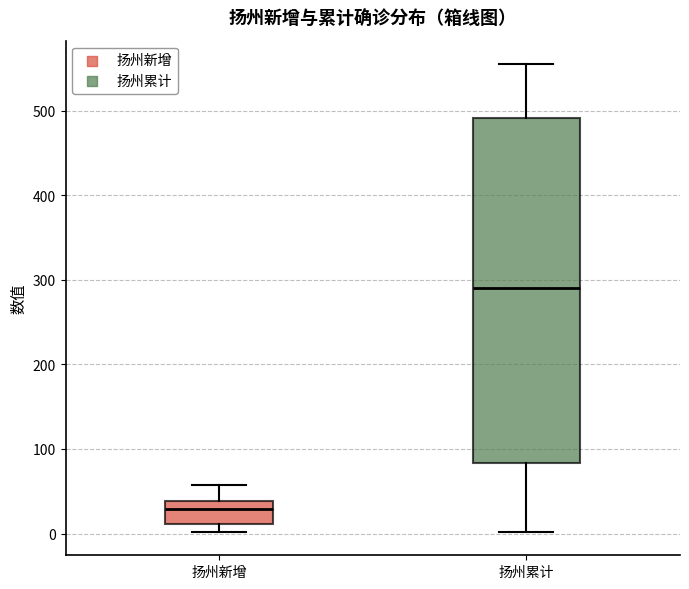

Reading left to right, read every box against the y-axis: the position of its median line, the range the box covers, and the ends of its whiskers. The values are not printed on the chart, so give them approximately, as read against the axis.

扬州新增: median 30, box 10 to 40, whiskers 0 to 60
扬州累计: median 290, box 80 to 490, whiskers 0 to 560